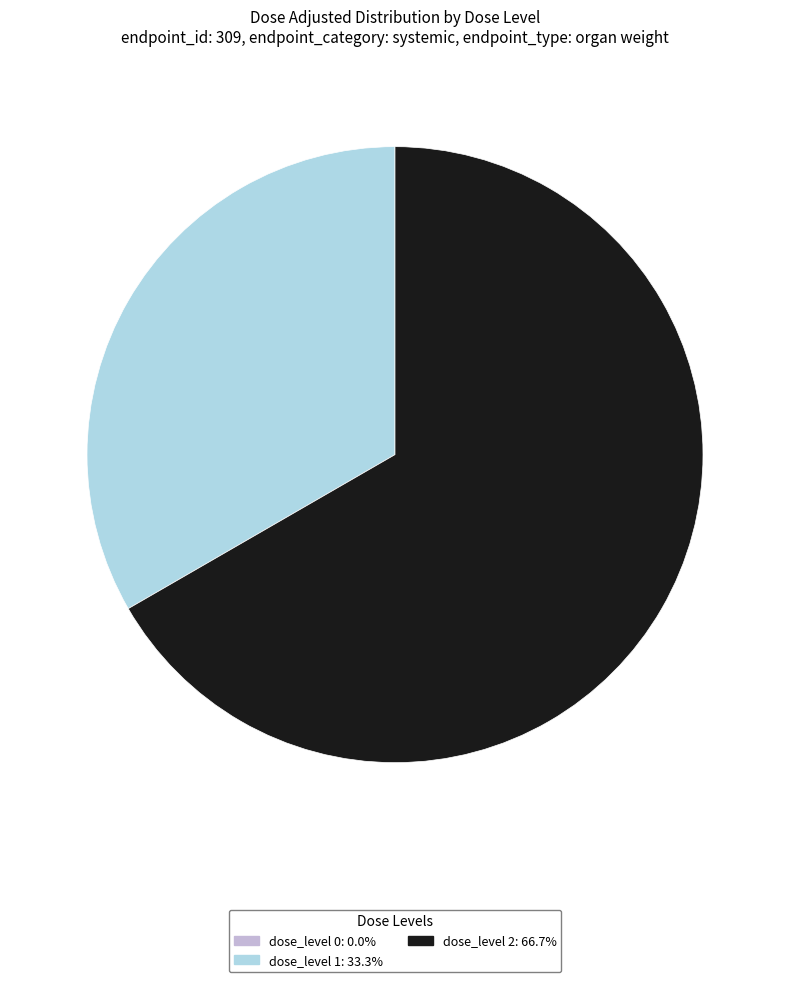

Does any single category account for the majority?

Yes